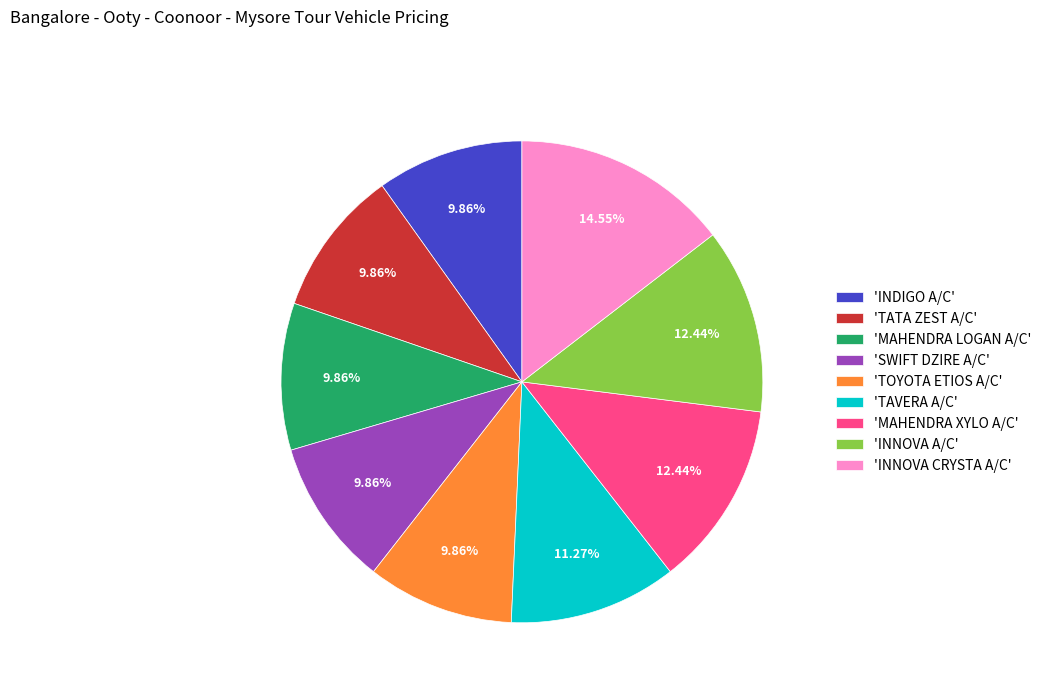

Combined, do 'TATA ZEST A/C' and 'INDIGO A/C' account for over 50%?

No